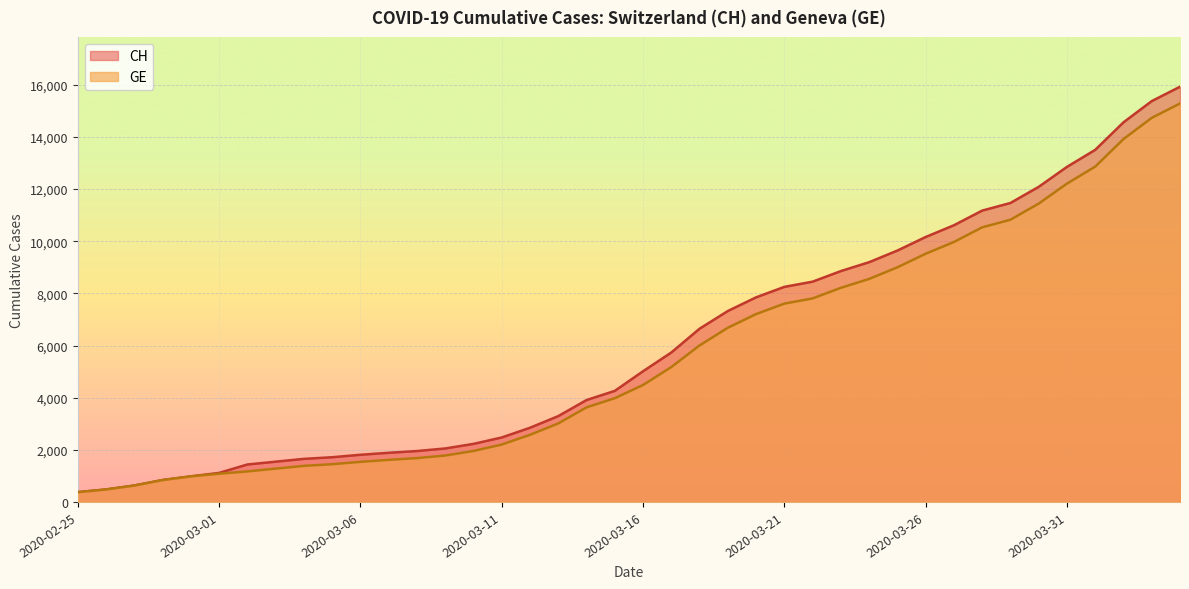

Is the value of GE at 2020-04-04 greater than the value of CH at 2020-02-27?

Yes